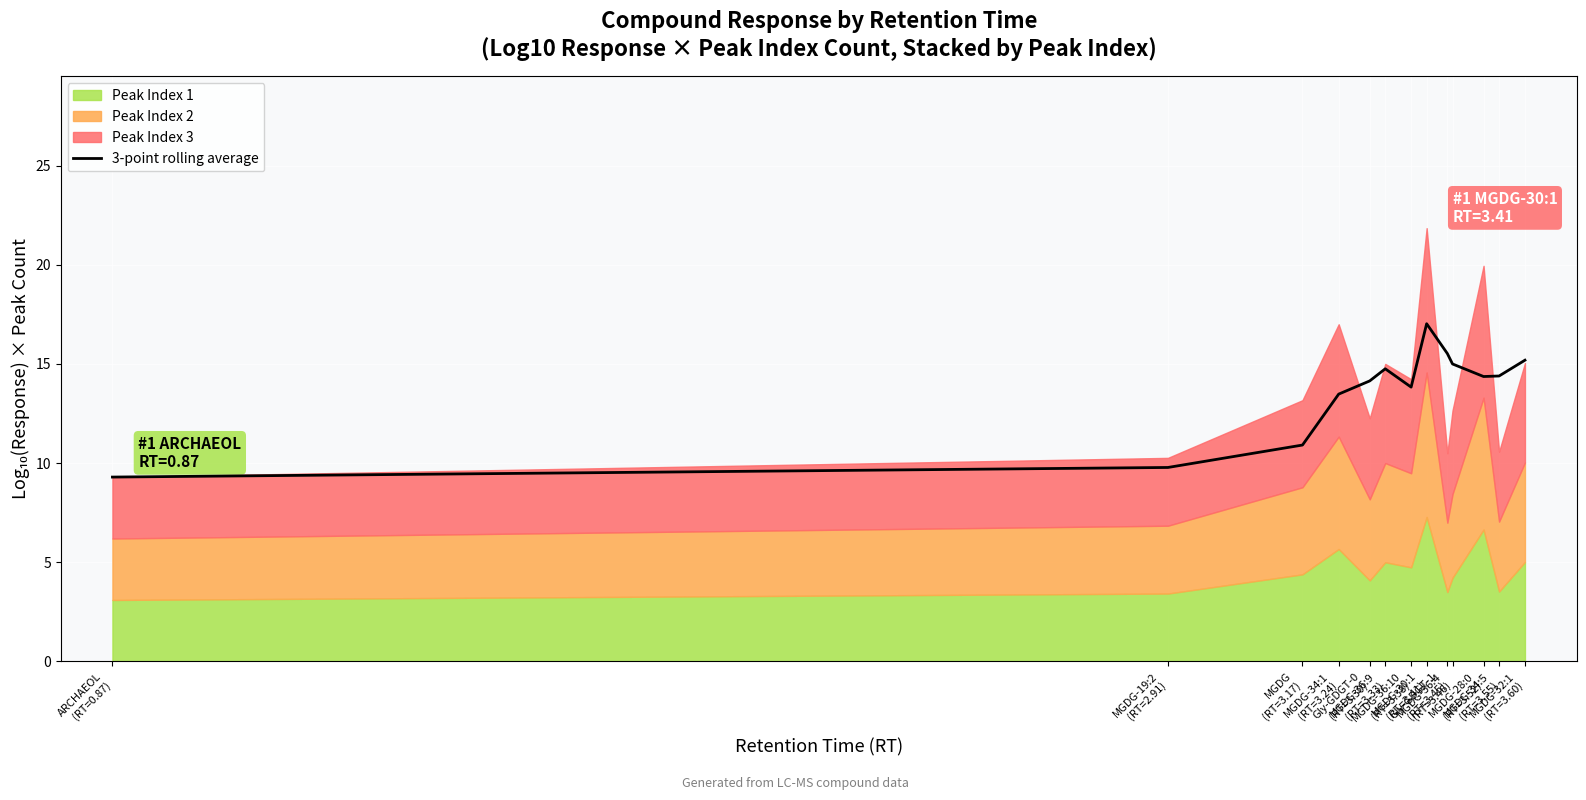

How many points are higher than both their immediate neighbors (excluding endpoints)?

2